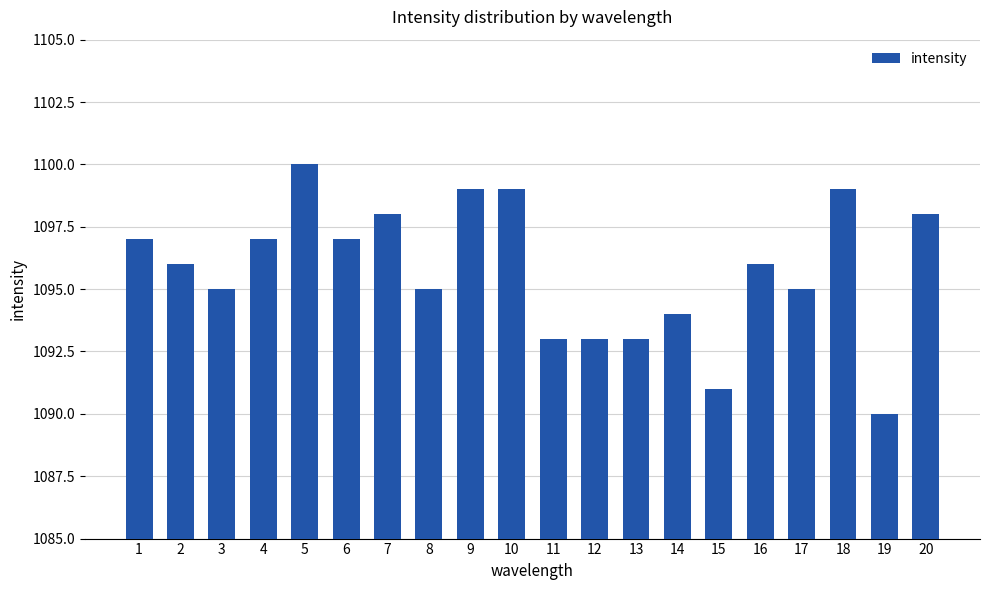

What is the change in value from 2 to 4?

+1